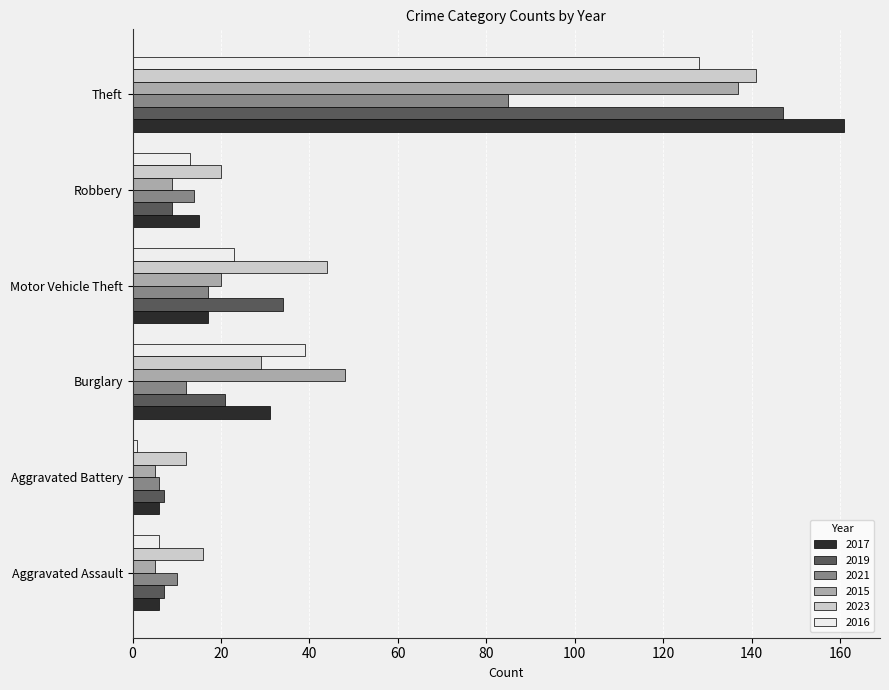

At Theft, list the series in order from smallest to largest.

2021, 2016, 2015, 2023, 2019, 2017